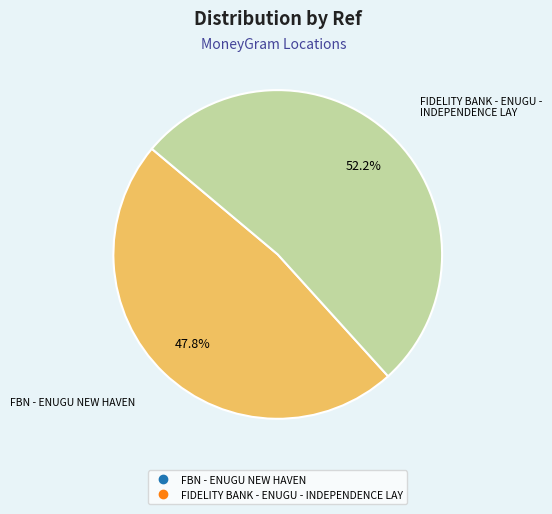

To the nearest percent, what is the difference between the FIDELITY BANK - ENUGU - INDEPENDENCE LAY and FBN - ENUGU NEW HAVEN slice percentages?

4%